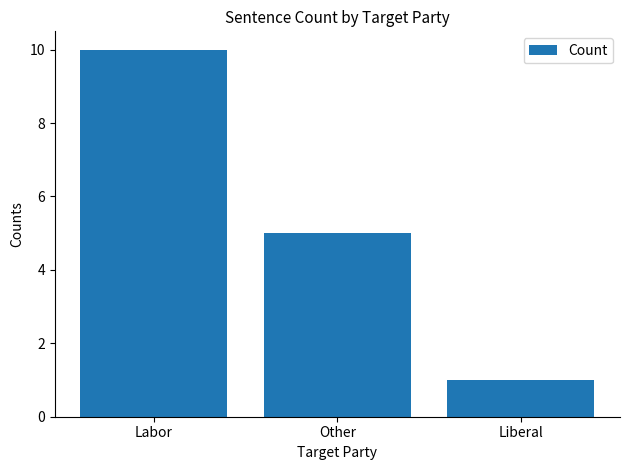

Are the bars horizontal?

No